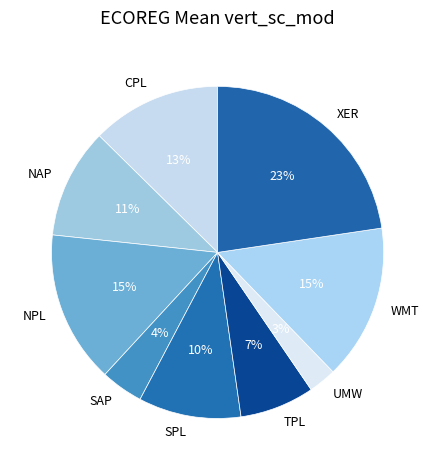

How many segments does this pie chart have?

9